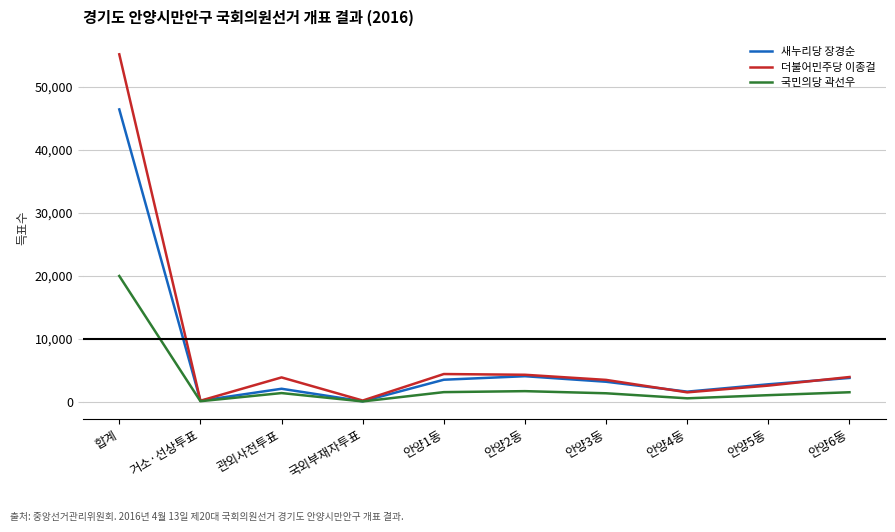

What is the maximum value shown in the chart?

55217